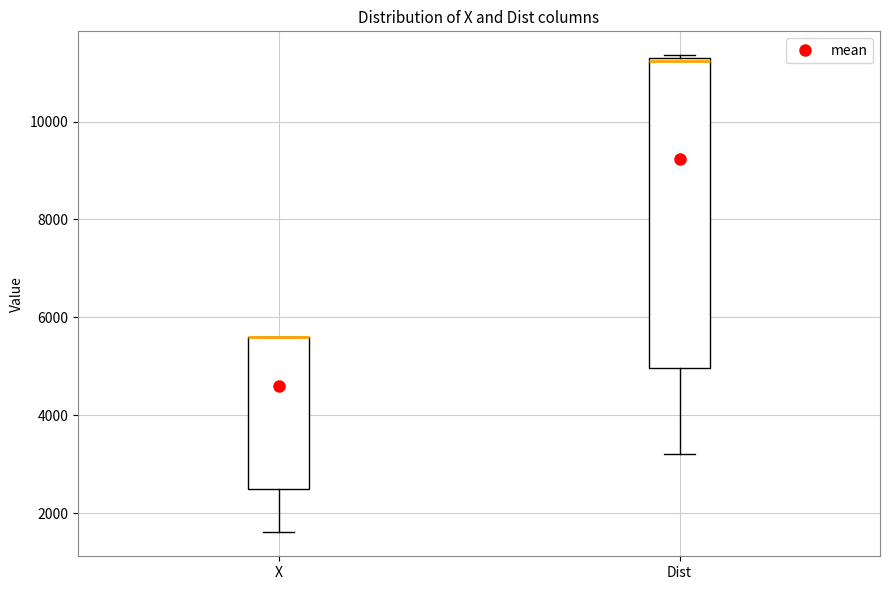

Reading left to right, read every box against the y-axis: the position of its median line, the range the box covers, and the ends of its whiskers. The values are not printed on the chart, so give them approximately, as read against the axis.

X: median 5600 (drawn on the box's upper edge), box 2400 to 5600, whiskers 1600 to 5600
Dist: median 11200, box 5000 to 11200, whiskers 3200 to 11400